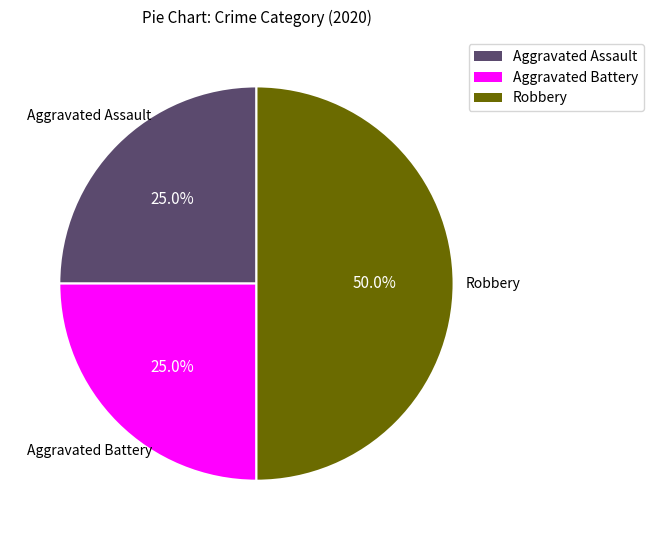

What percentage is NOT represented by Robbery?

50.0%